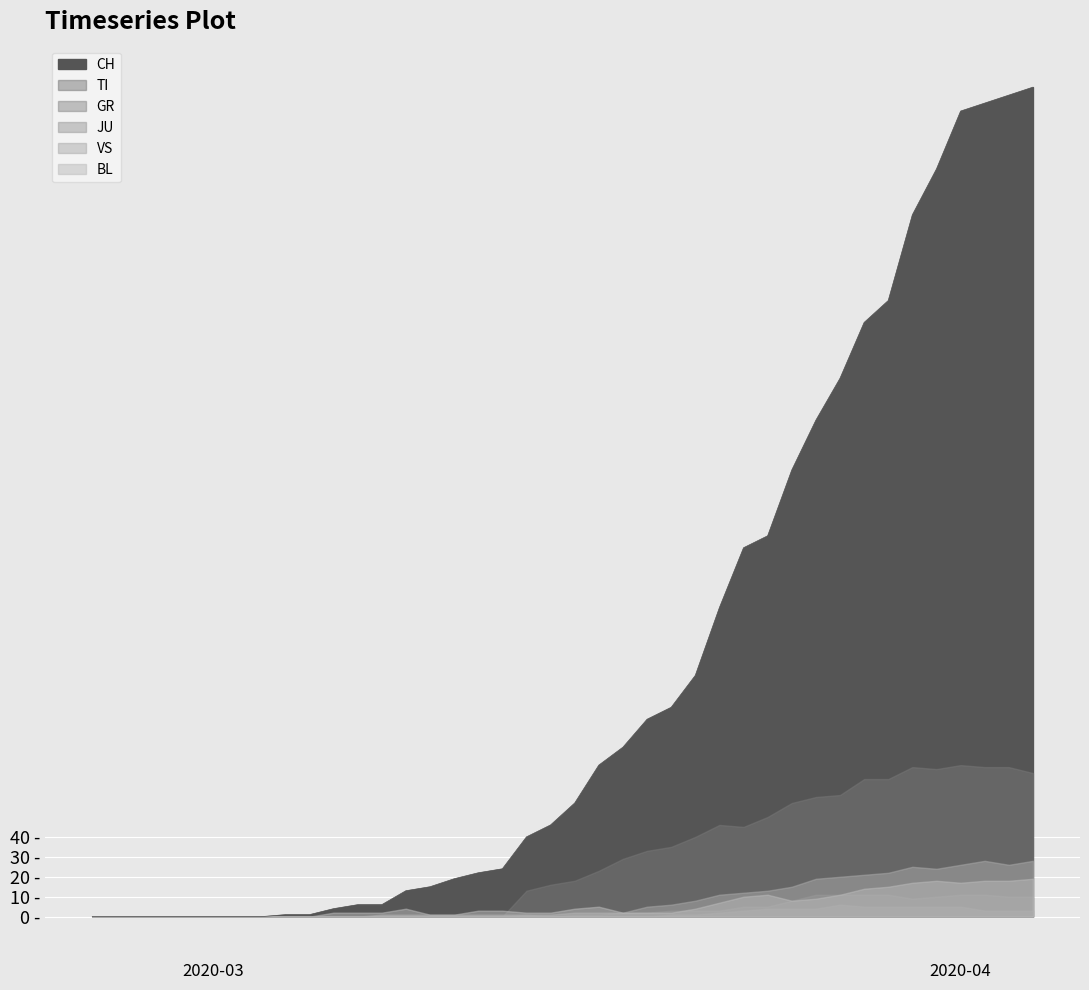

How many data points in CH are above 57?

19